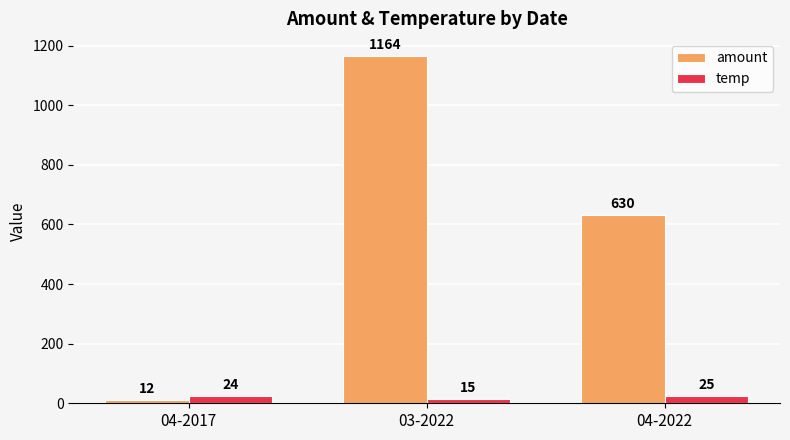

What is the difference between the maximum and minimum values in the temp series?

10